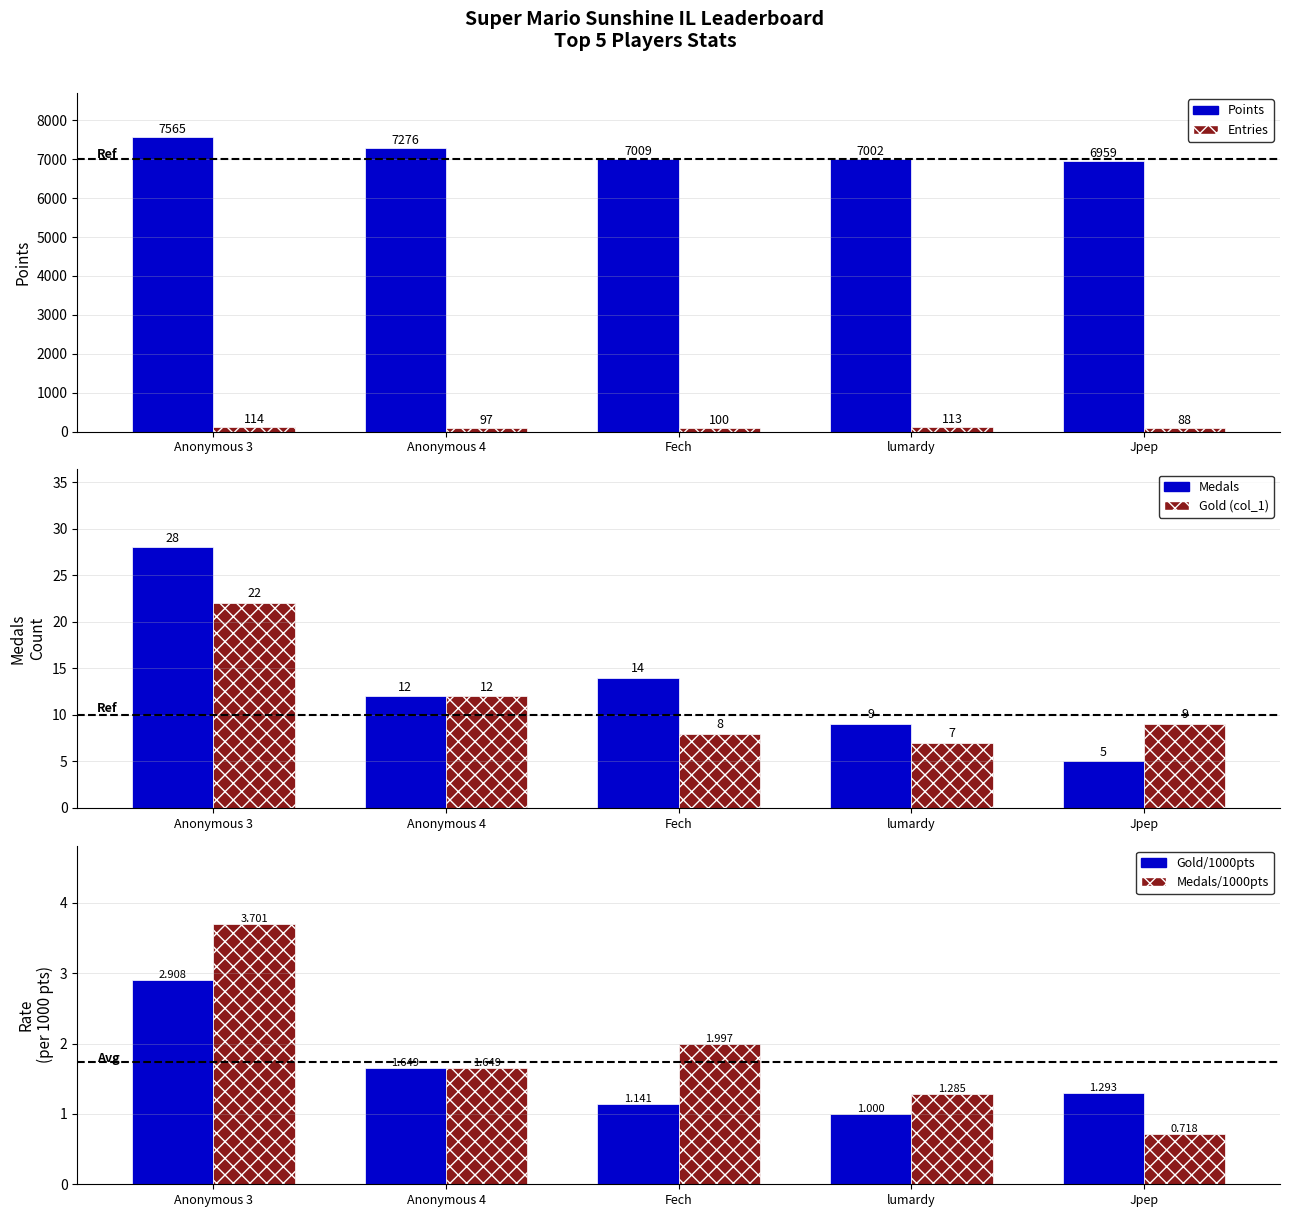

True or false: Gold/1000pts has a value of 1.6 at Anonymous 4.

True